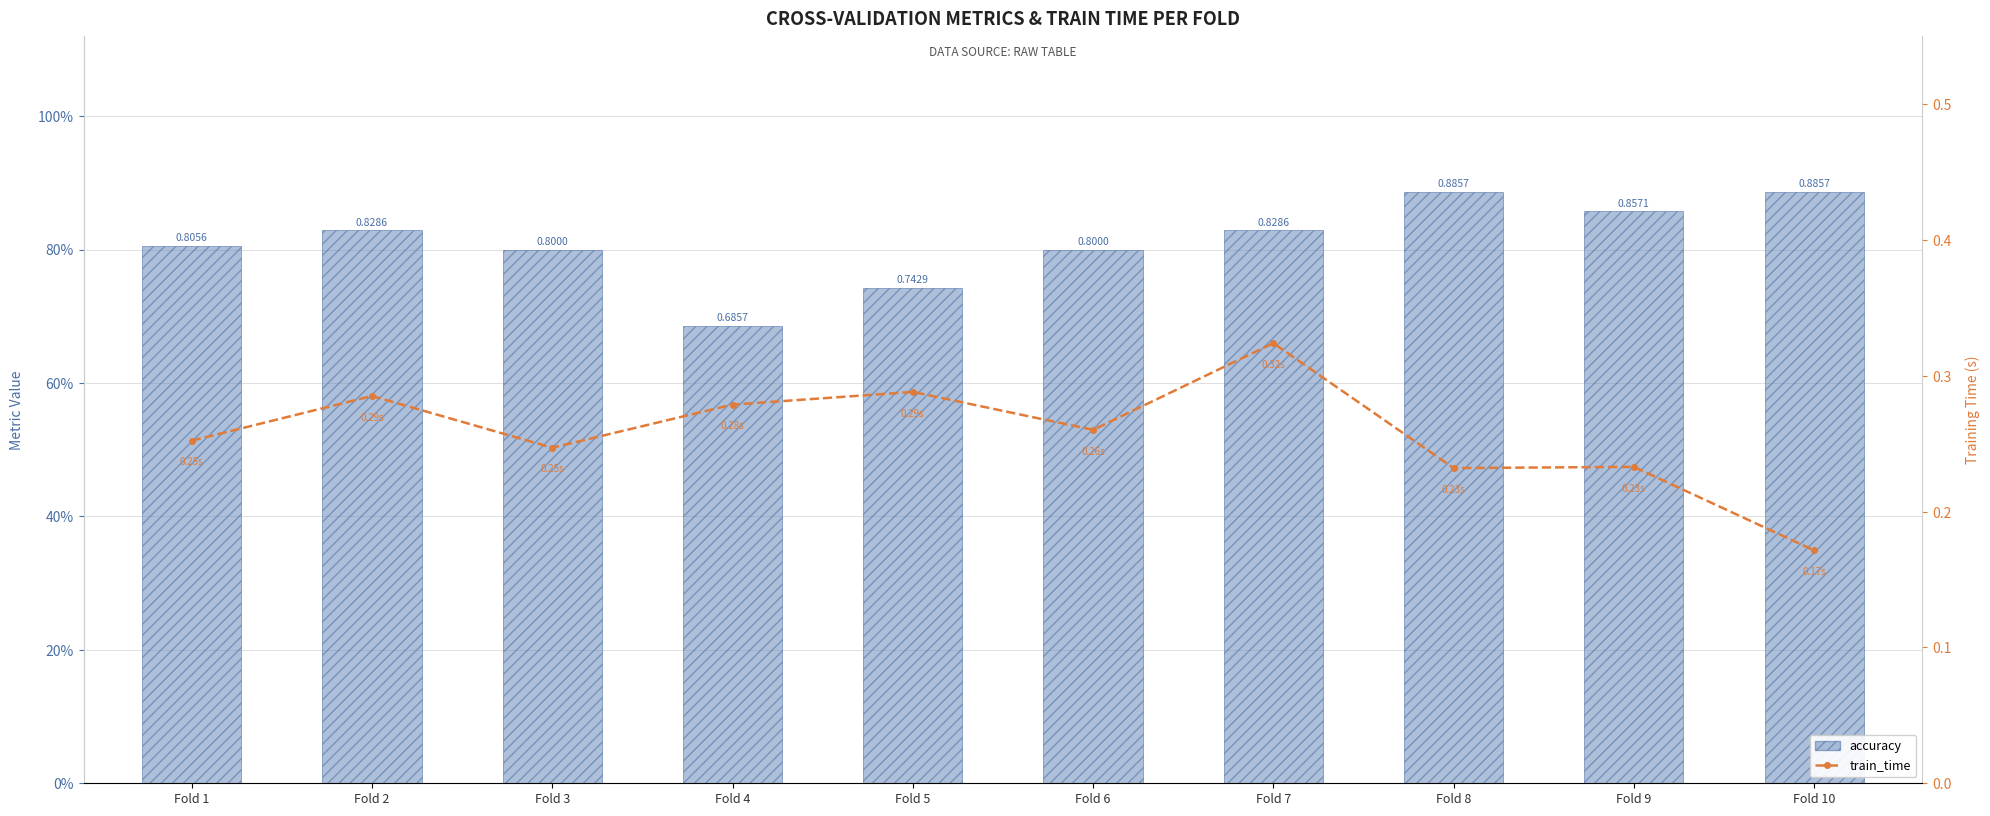

What is the value of the accuracy bar at the 7th from the left?

0.8